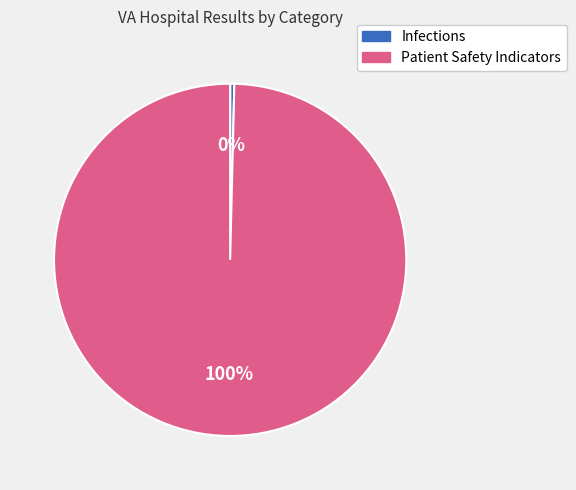

Which has a higher value, Infections or Patient Safety Indicators?

Patient Safety Indicators